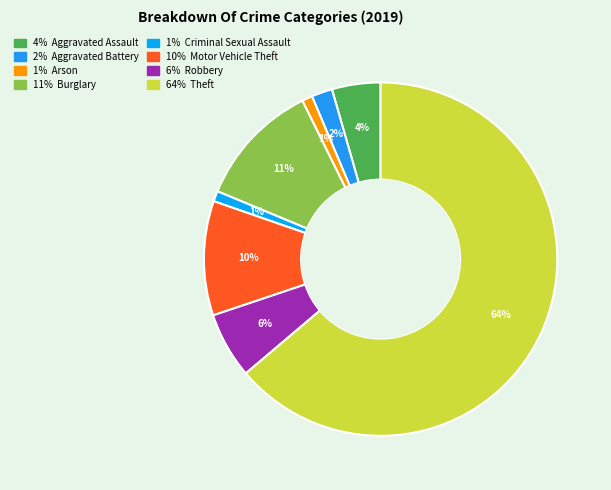

To the nearest percent, what is the average slice percentage?

12%